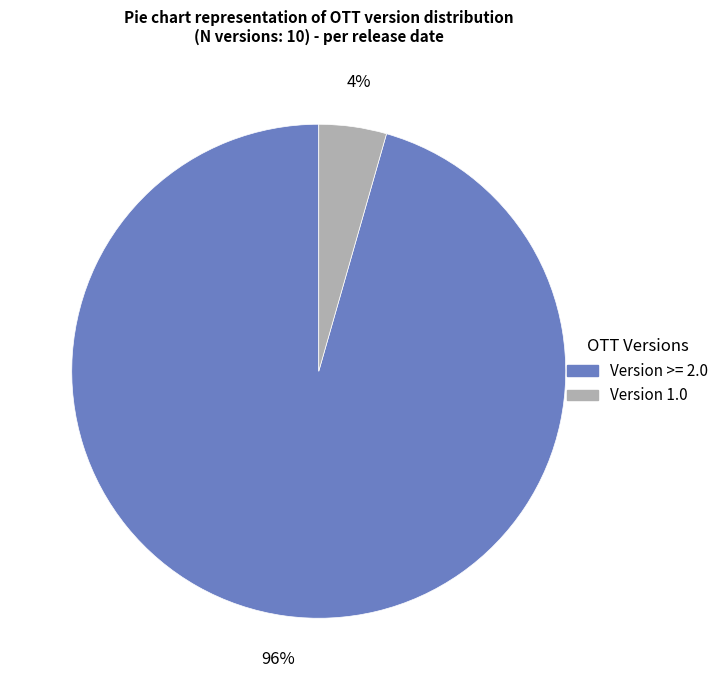

Is there any slice that represents more than half of the pie?

Yes